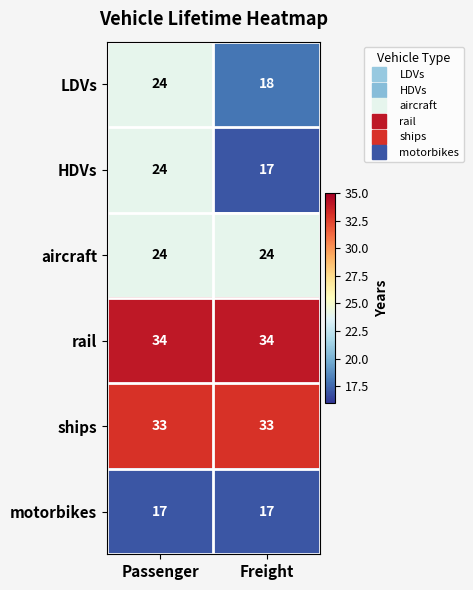

Reading left to right, transcribe all the data shown in this chart.

LDVs: 24	18
HDVs: 24	17
aircraft: 24	24
rail: 34	34
ships: 33	33
motorbikes: 17	17